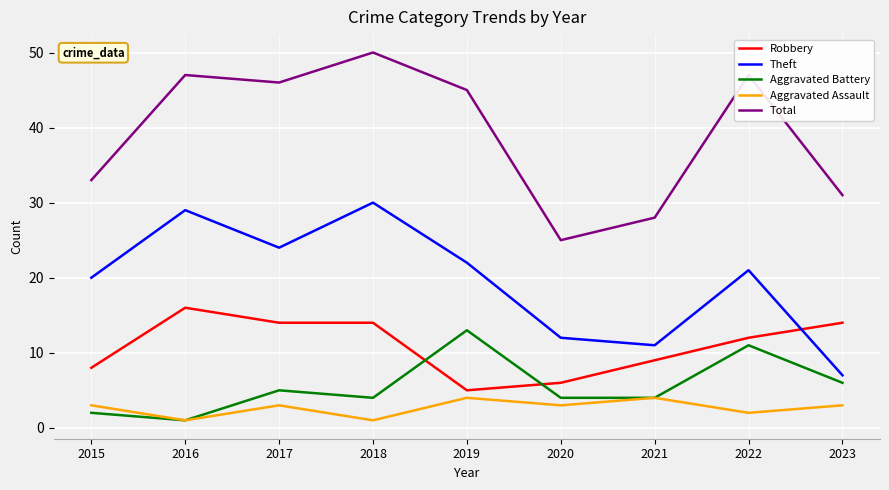

True or false: Aggravated Battery has a value of 4 at 2020.

True